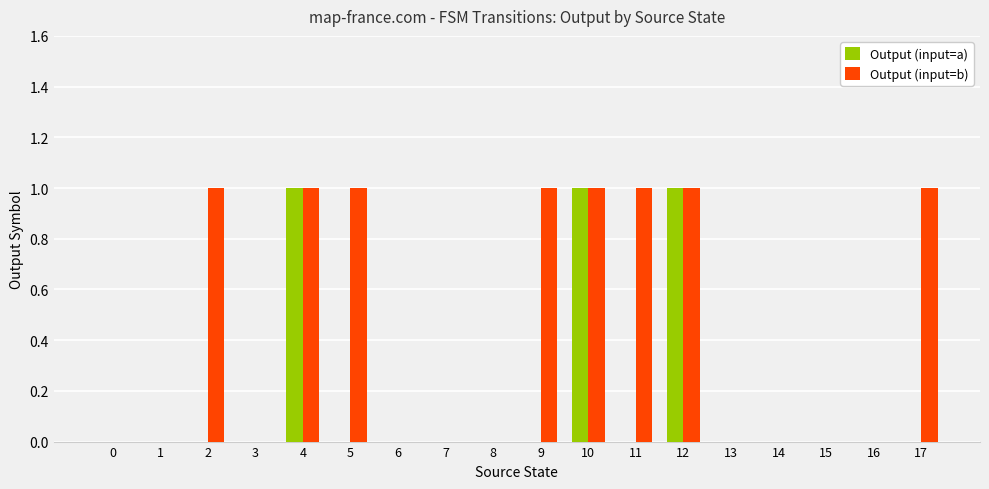

Reading left to right, list all the values displayed in this chart.

Output (input=a): 0	0	0	0	1	0	0	0	0	0	1	0	1	0	0	0	0	0
Output (input=b): 0	0	1	0	1	1	0	0	0	1	1	1	1	0	0	0	0	1